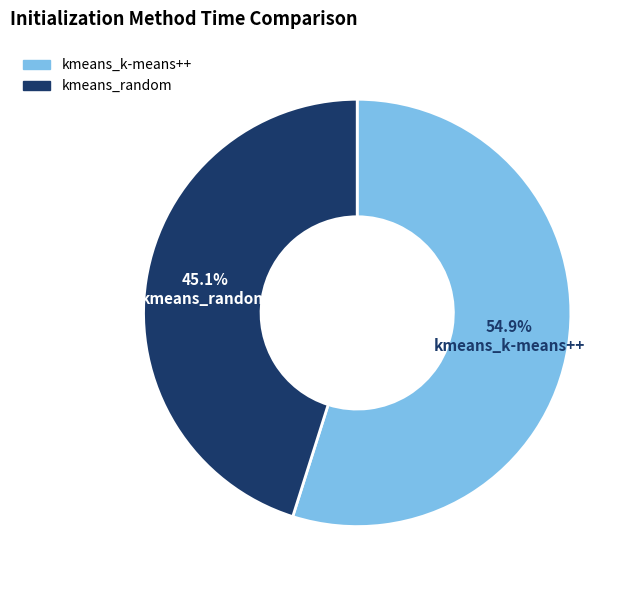

What is the largest slice in the pie chart?

kmeans_k-means++